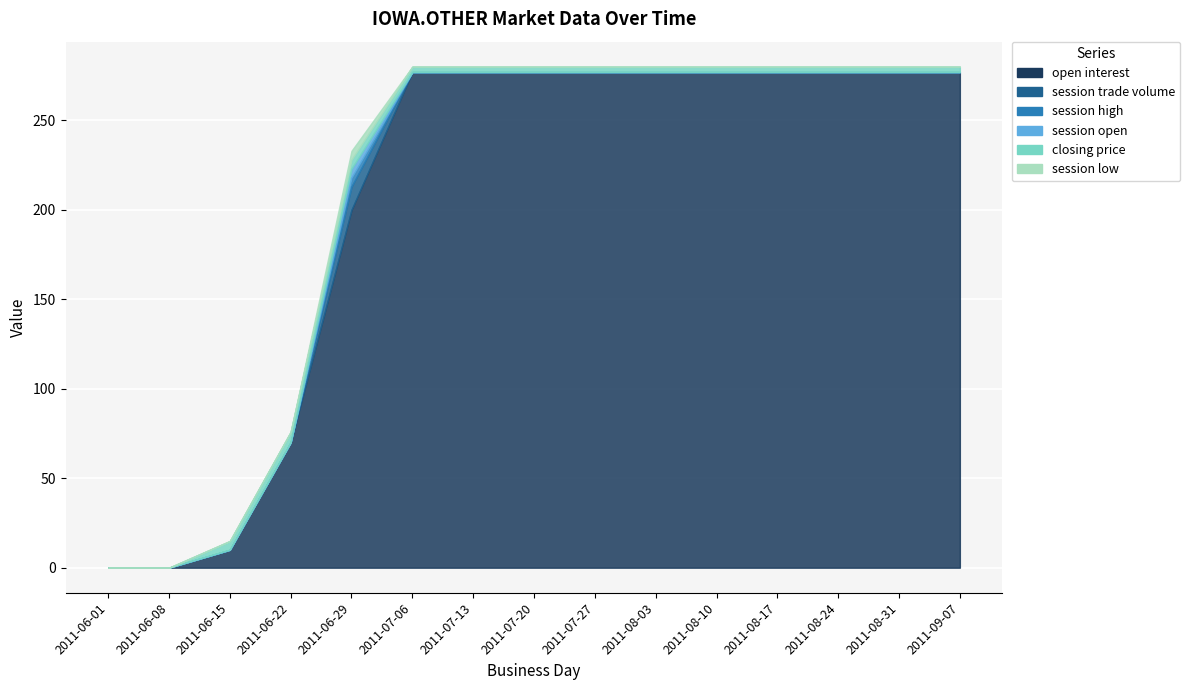

What are all the series names shown in the legend?

open interest, session trade volume, session high, session open, closing price, session low